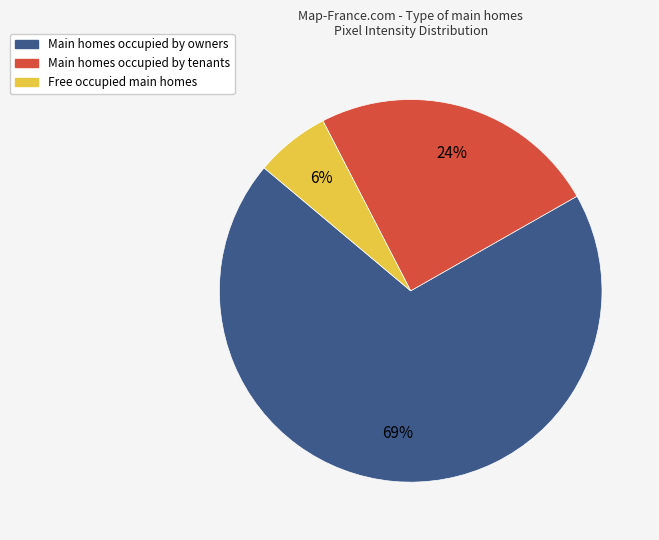

How many segments does this pie chart have?

3